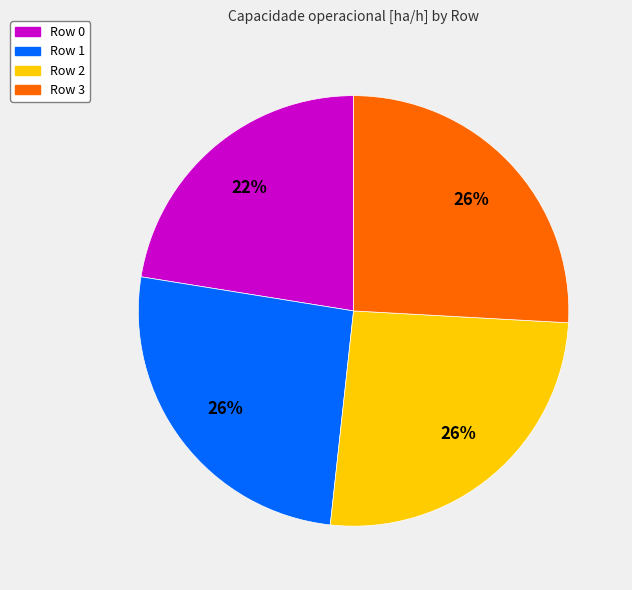

True or false: Row 1 accounts for 14% of the total.

False